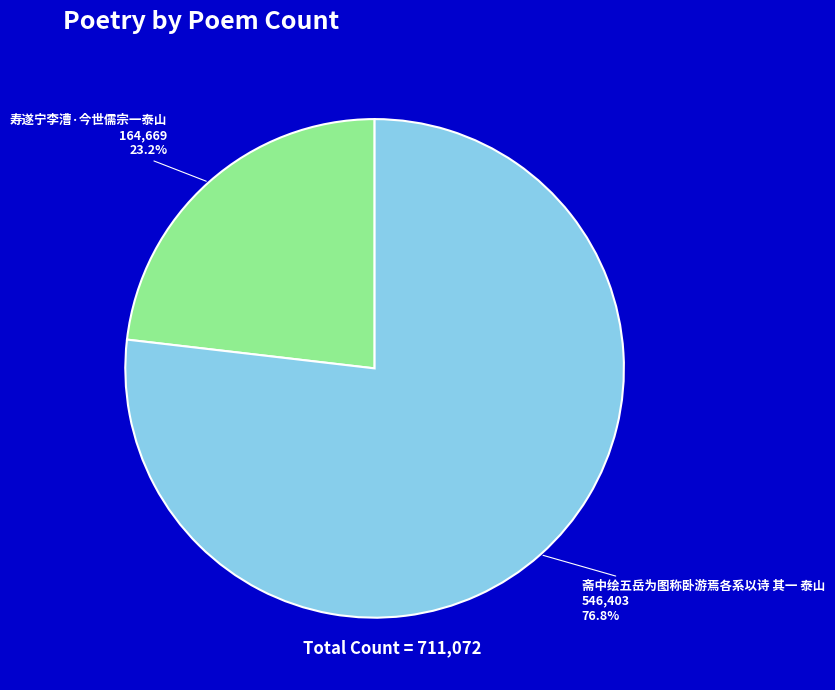

What is the total percentage of 寿遂宁李漕·今世儒宗一泰山 and 斋中绘五岳为图称卧游焉各系以诗 其一 泰山?

100.0%